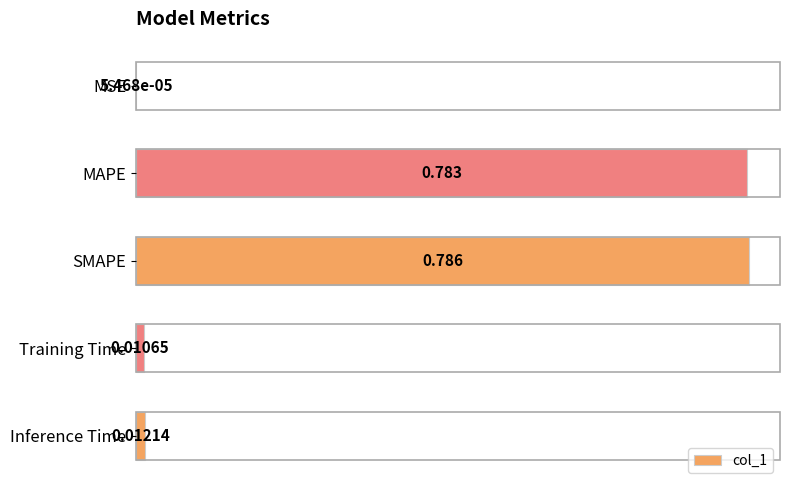

Which category has the highest value across all series?

SMAPE